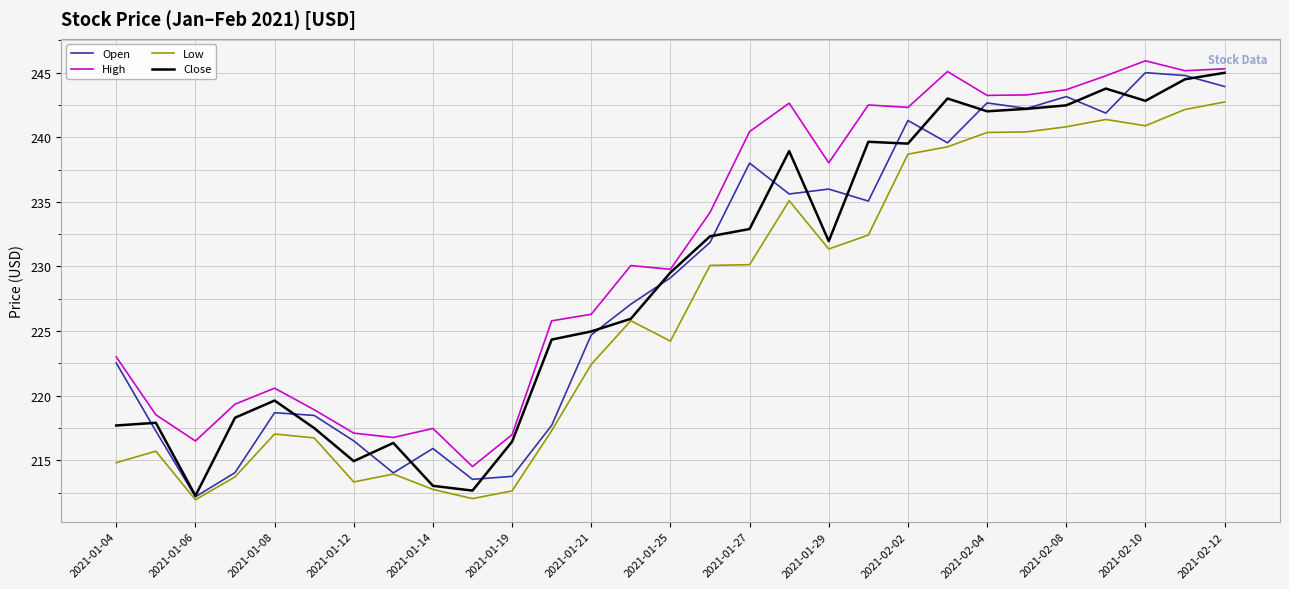

True or false: High and Low intersect in this chart.

False